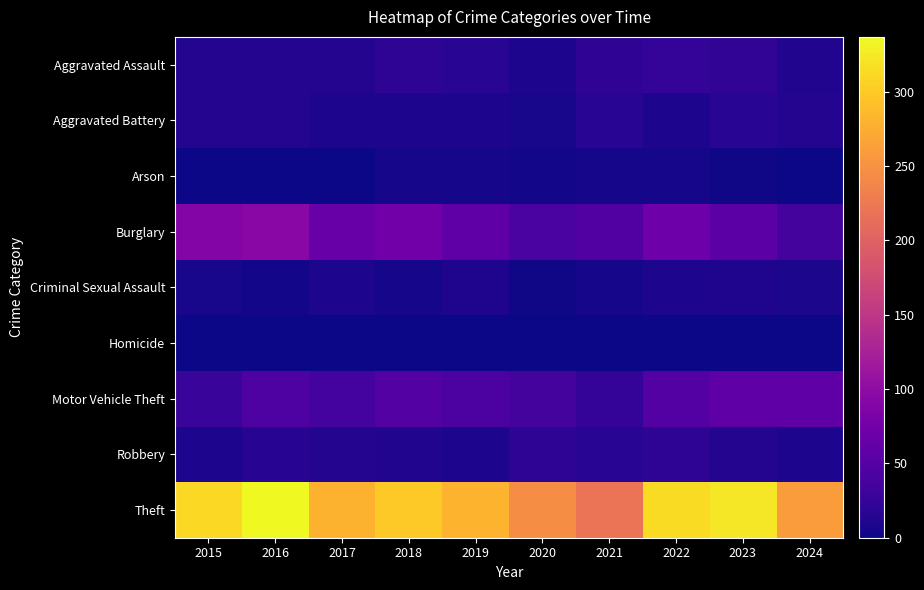

At which category does the chart reach its peak across all series?

2016